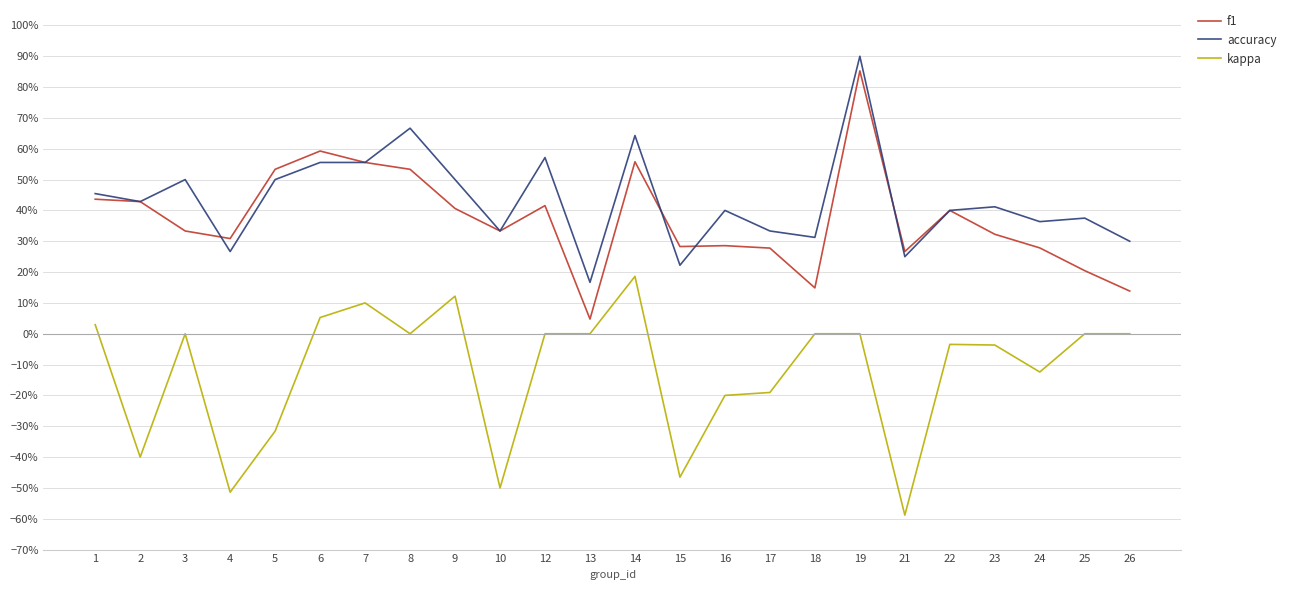

True or false: kappa has more than 2 interior local peaks.

True